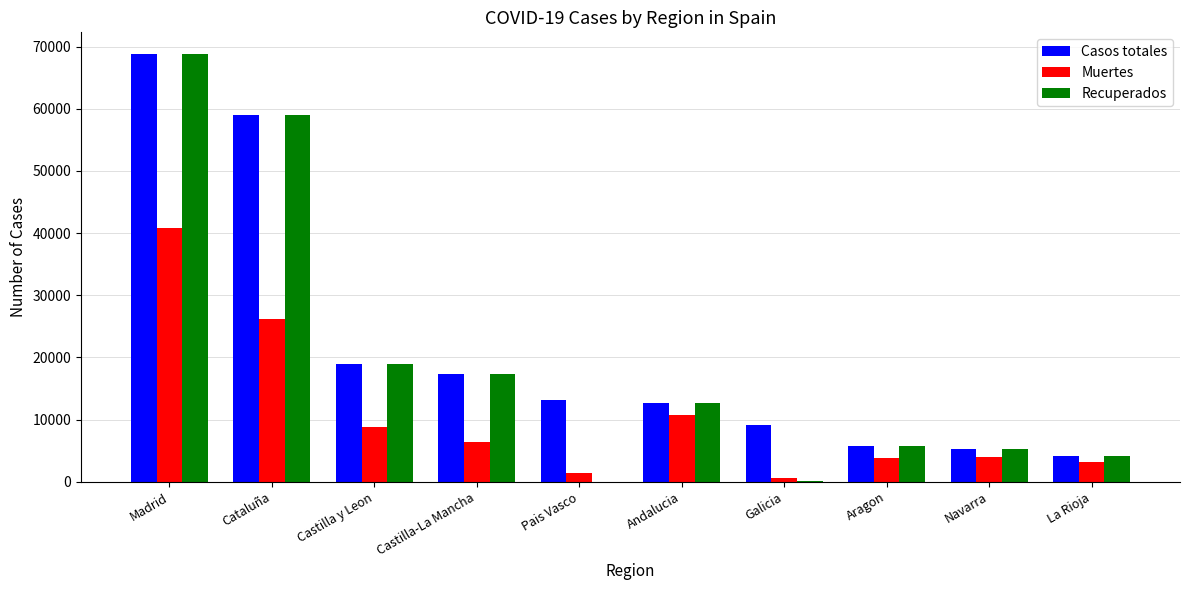

What is the total value across all series at Navarra?

14423